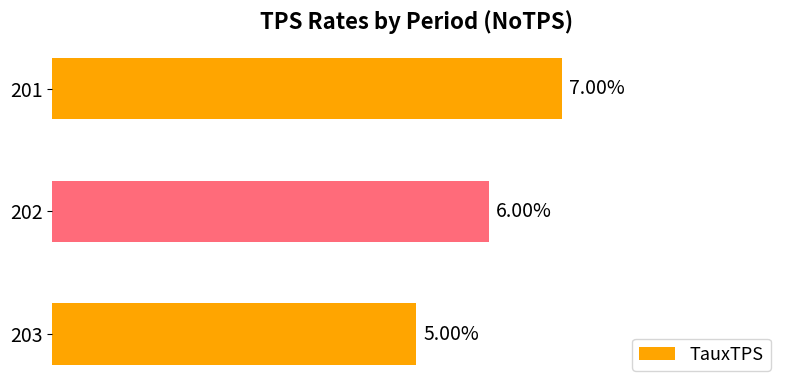

Rank the categories by value from highest to lowest.

201, 202, 203